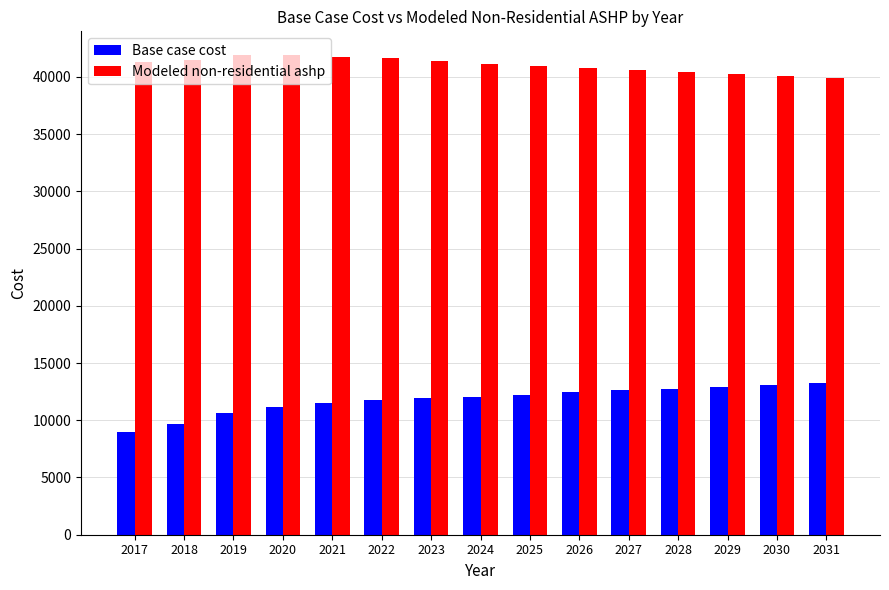

At which label does Base case cost first exceed 12035?

2024